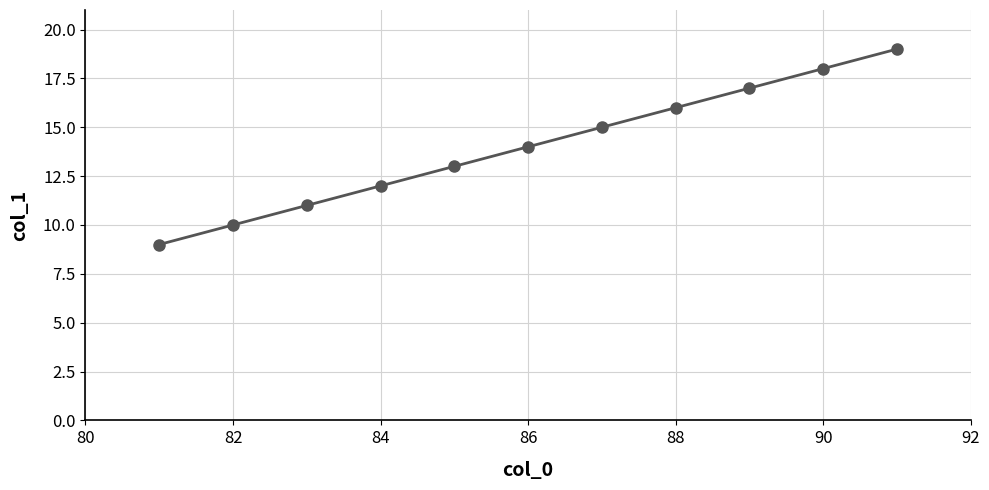

What is the value of the 5th point from the left?

13